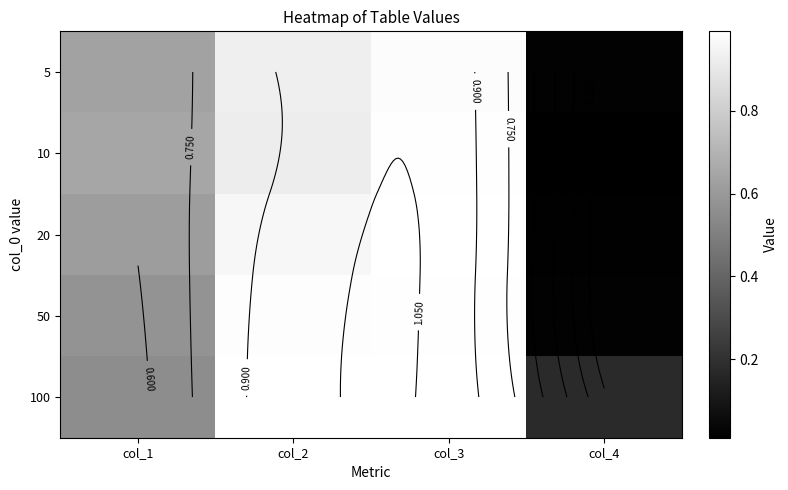

Rank the series by their maximum value, from lowest to highest.

5, 10, 50, 20, 100